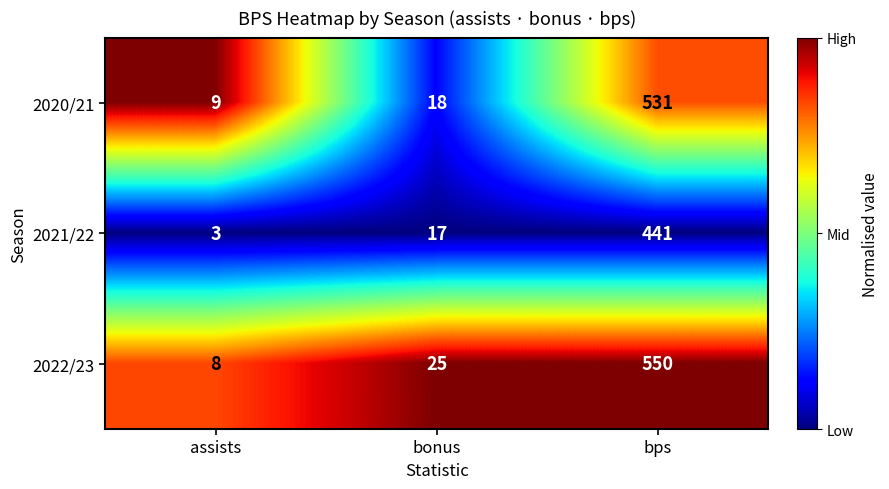

What is the spread (max minus min) of values at bps?

109